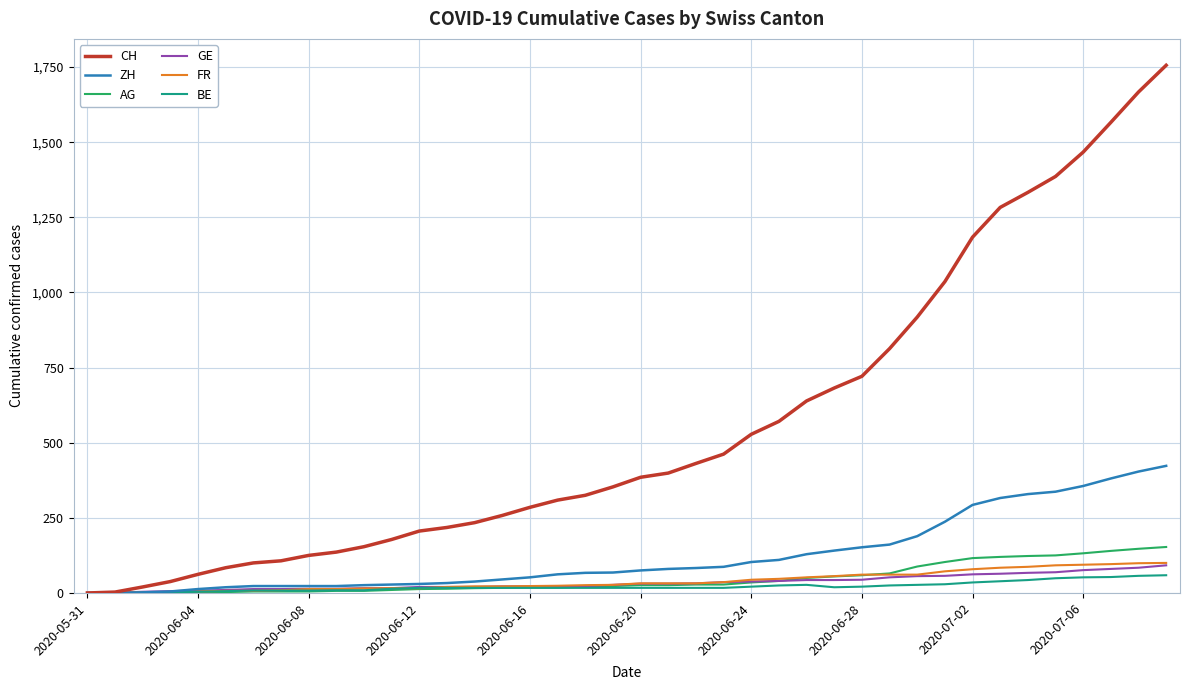

What is the greatest value displayed?

1756